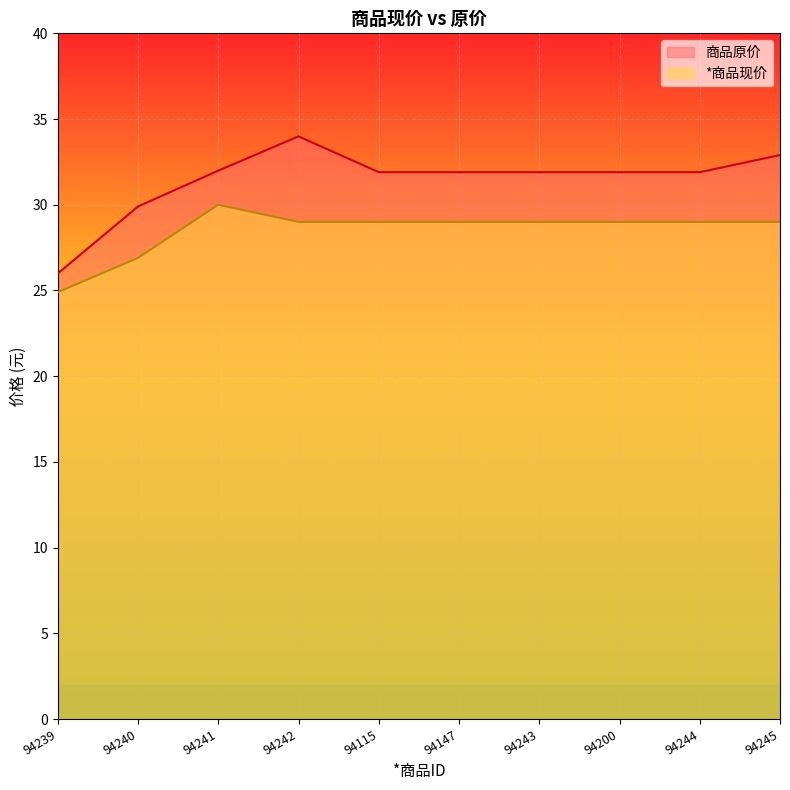

Reading right to left, what are all the values shown in this chart?

商品原价: 32.9	31.9	31.9	31.9	31.9	31.9	34.0	32.0	29.9	26.0
*商品现价: 29.0	29.0	29.0	29.0	29.0	29.0	29.0	30.0	26.9	24.9